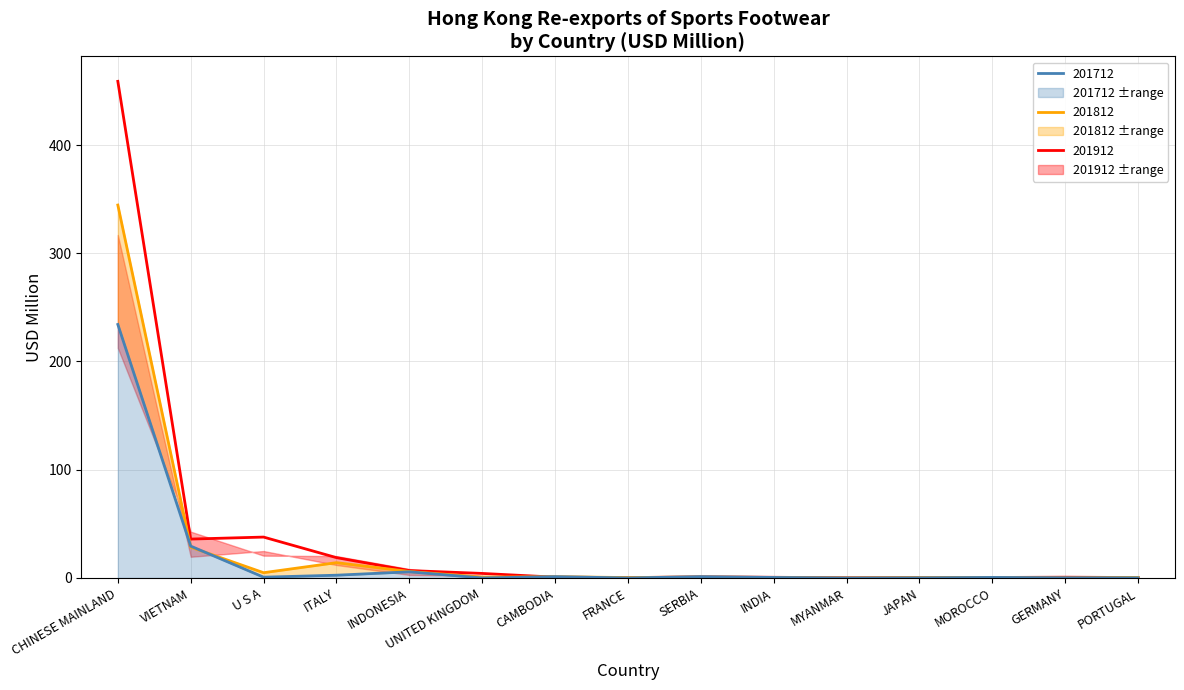

True or false: 201712 has more than 0 points higher than both neighbors.

True